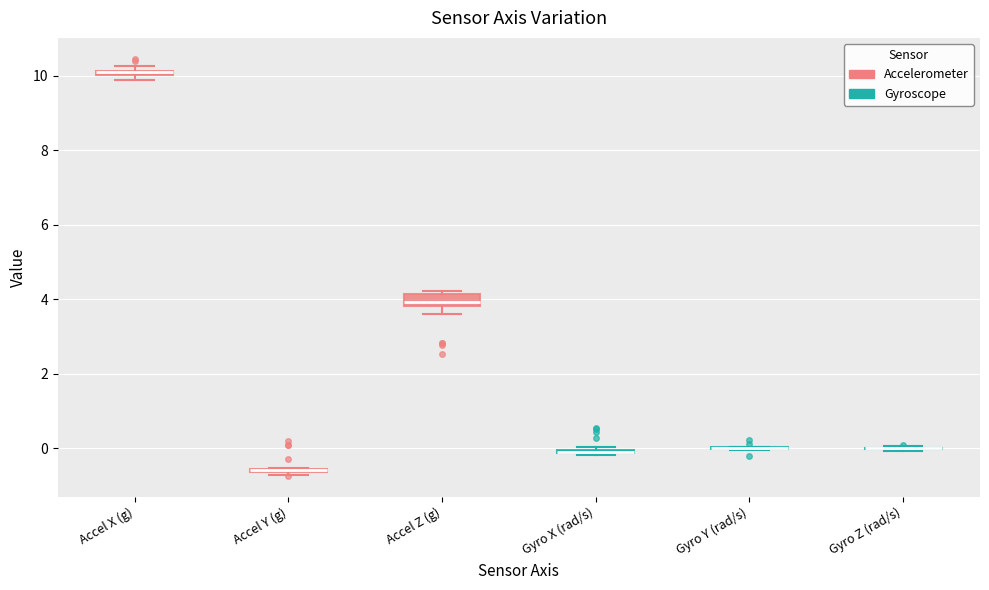

Where is the upper edge of the box for Accel Z (g) on the y-axis? The values are not printed on the chart, so give them approximately, as read against the axis.

4.2